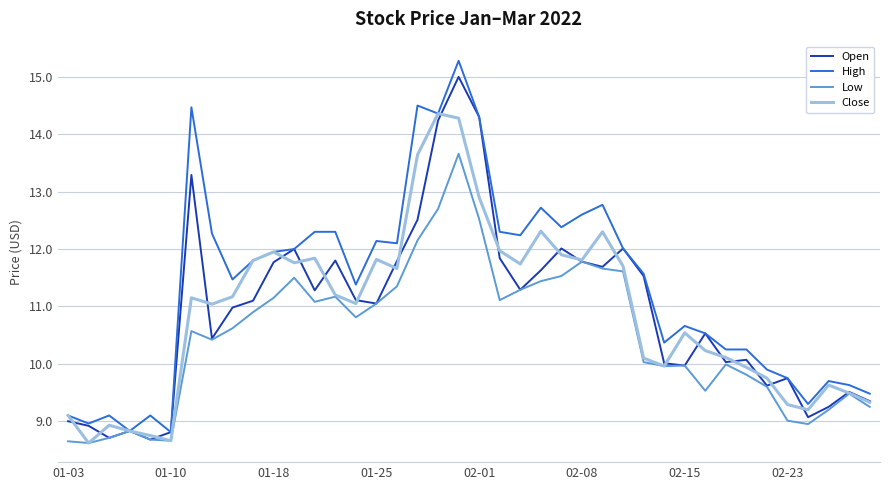

What is the minimum value shown in the chart?

8.6